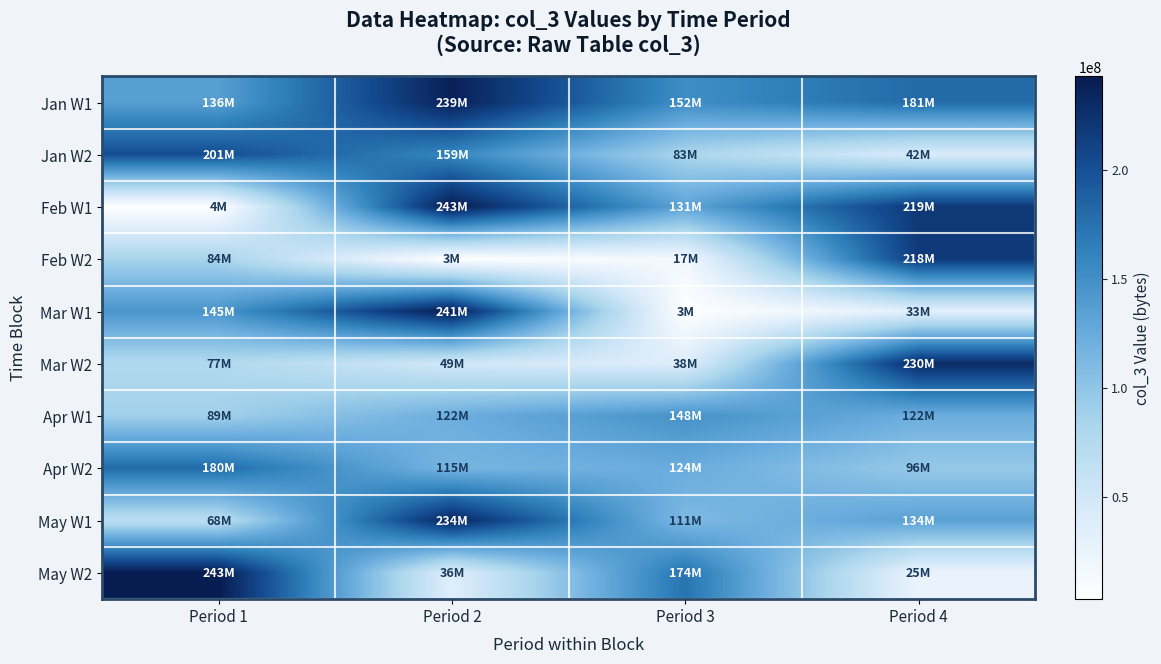

At which category does the chart reach its minimum across all series?

Period 2